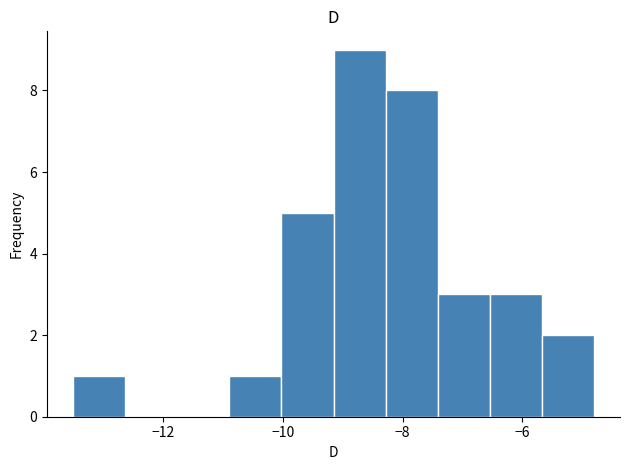

Over which range of the x-axis is the bar tallest?

-9.2 to -8.2